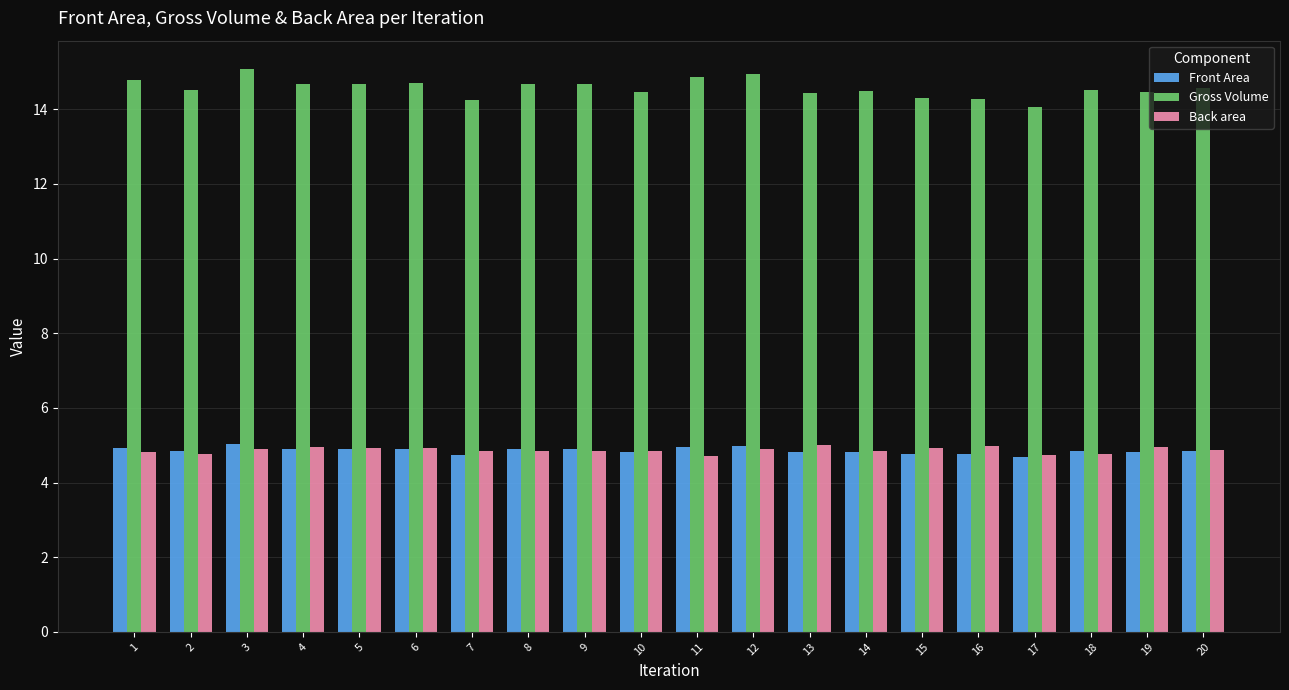

What is the spread (max minus min) of values at 2?

9.7